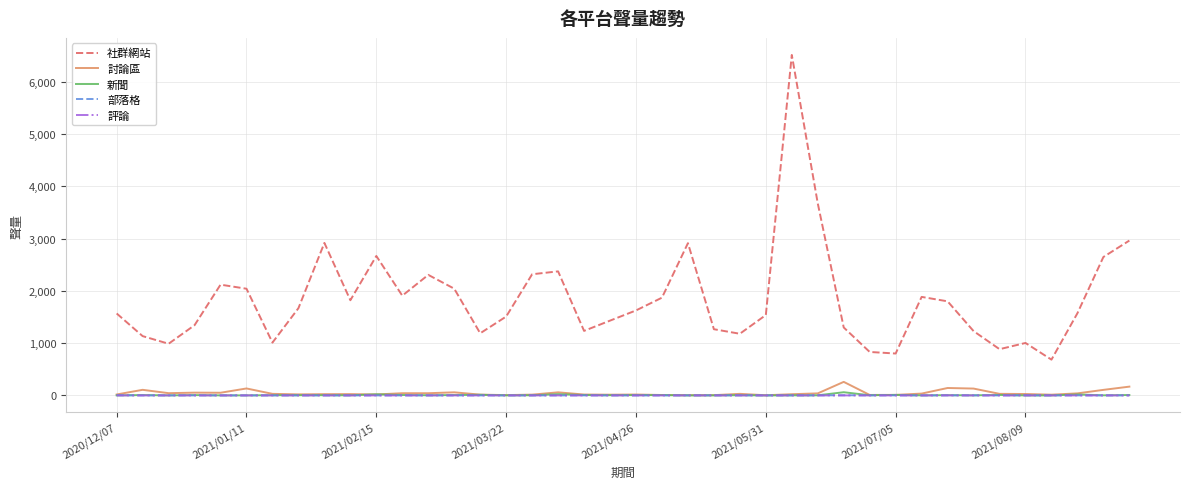

What is the maximum value shown in the chart?

6511